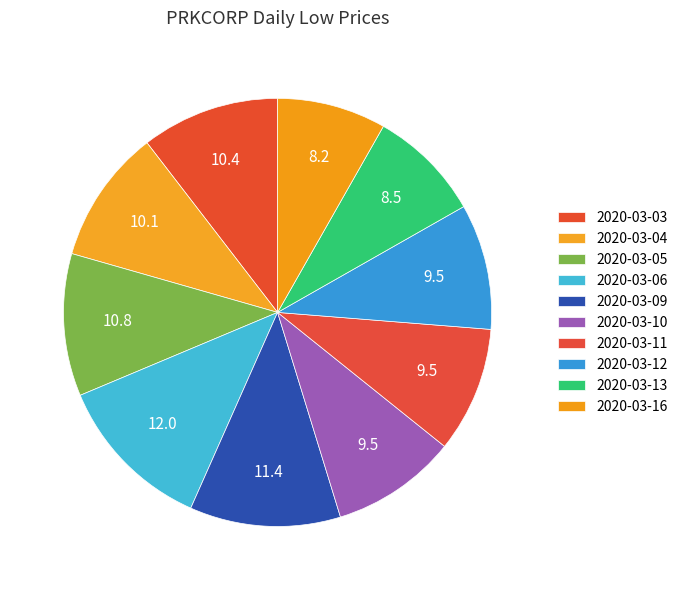

How many segments does this pie chart have?

10